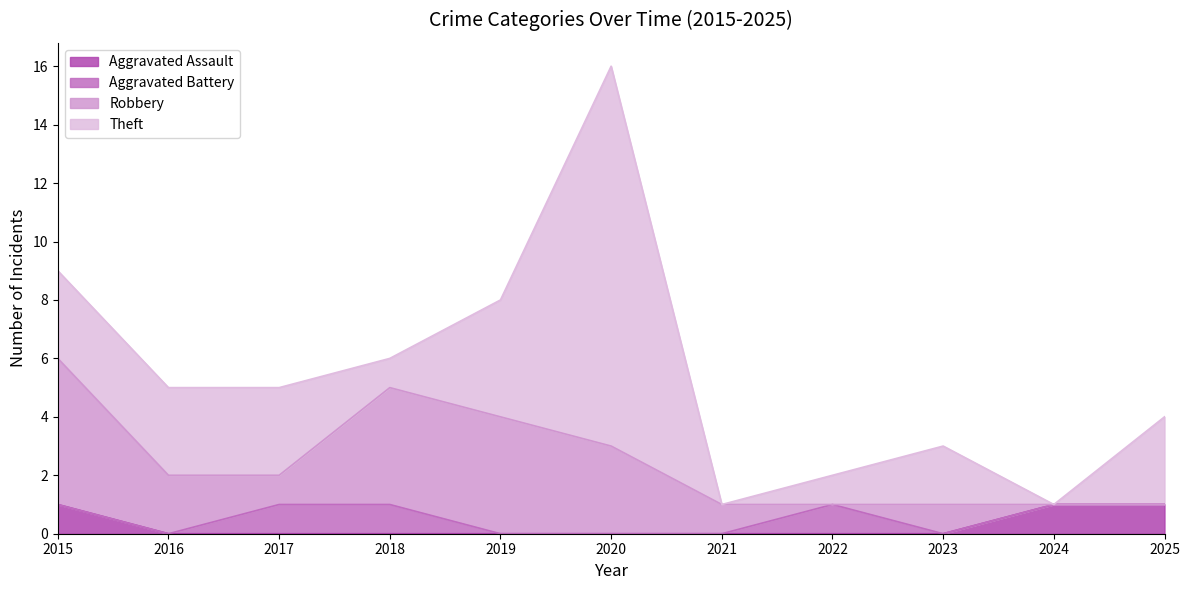

The value of Aggravated Assault at 2022 is 0. True or false?

False